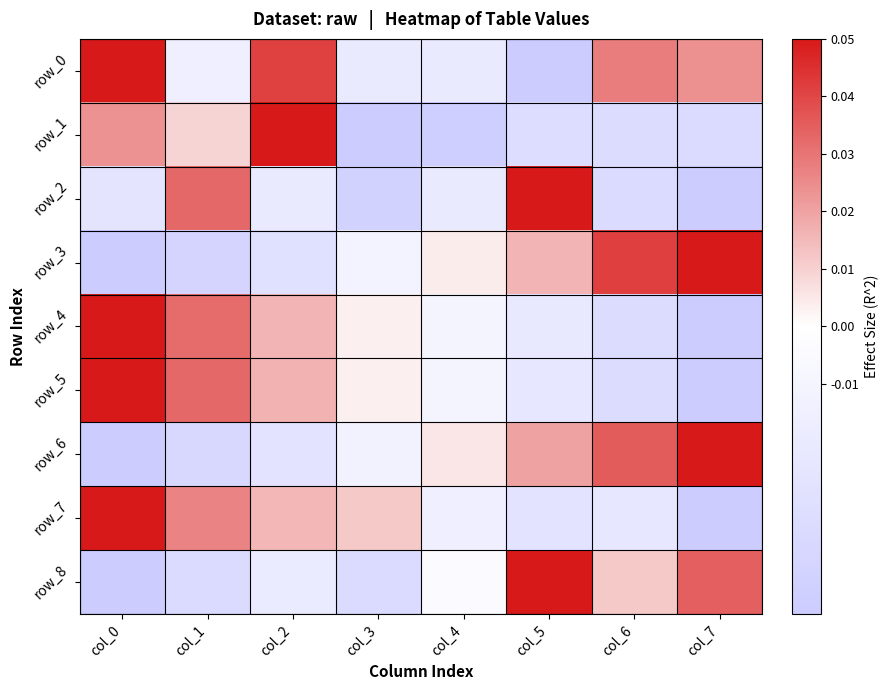

How many series are shown in this chart?

9